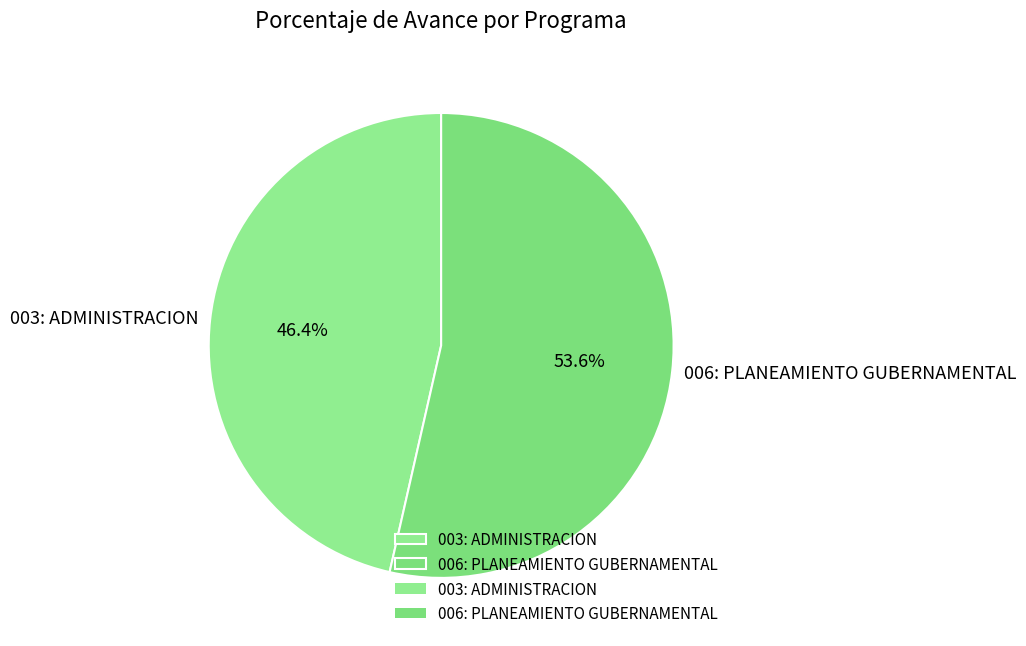

To the nearest percent, what portion does 006: PLANEAMIENTO GUBERNAMENTAL represent?

54%